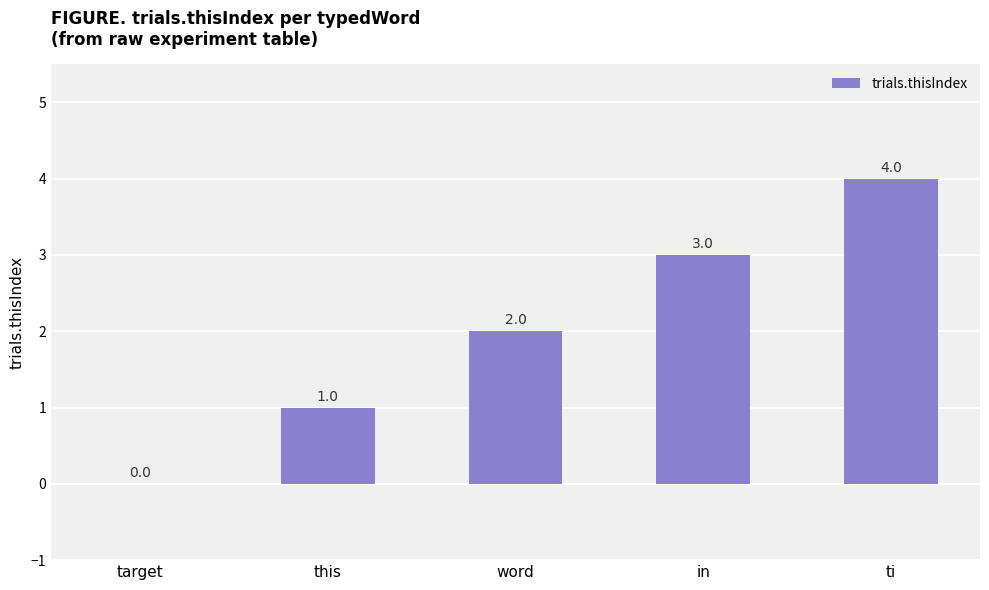

Are the bars horizontal?

No